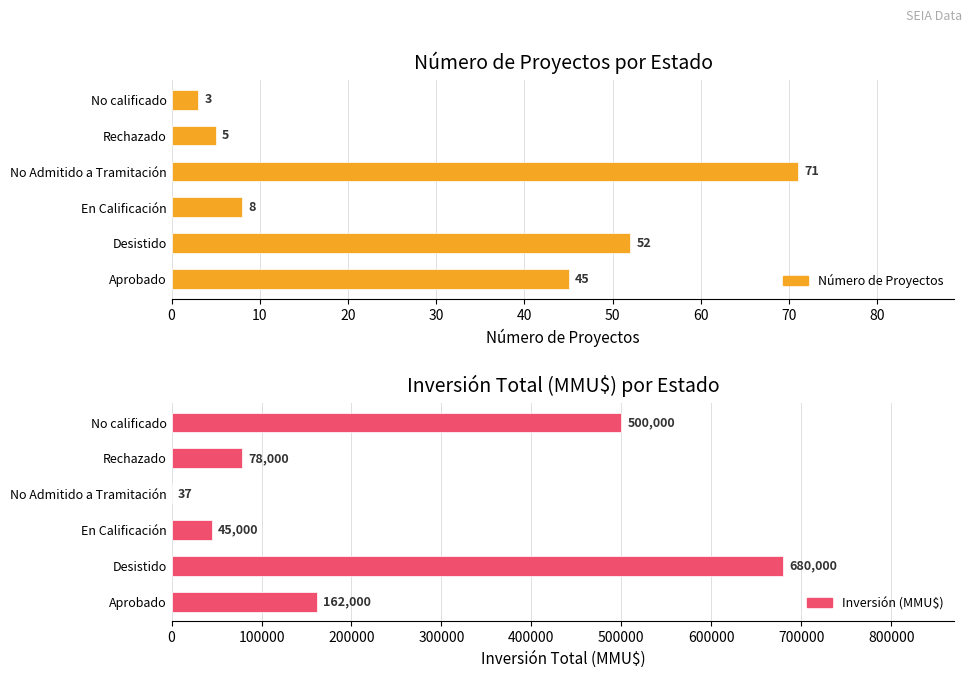

How many bars are there in each group?

2